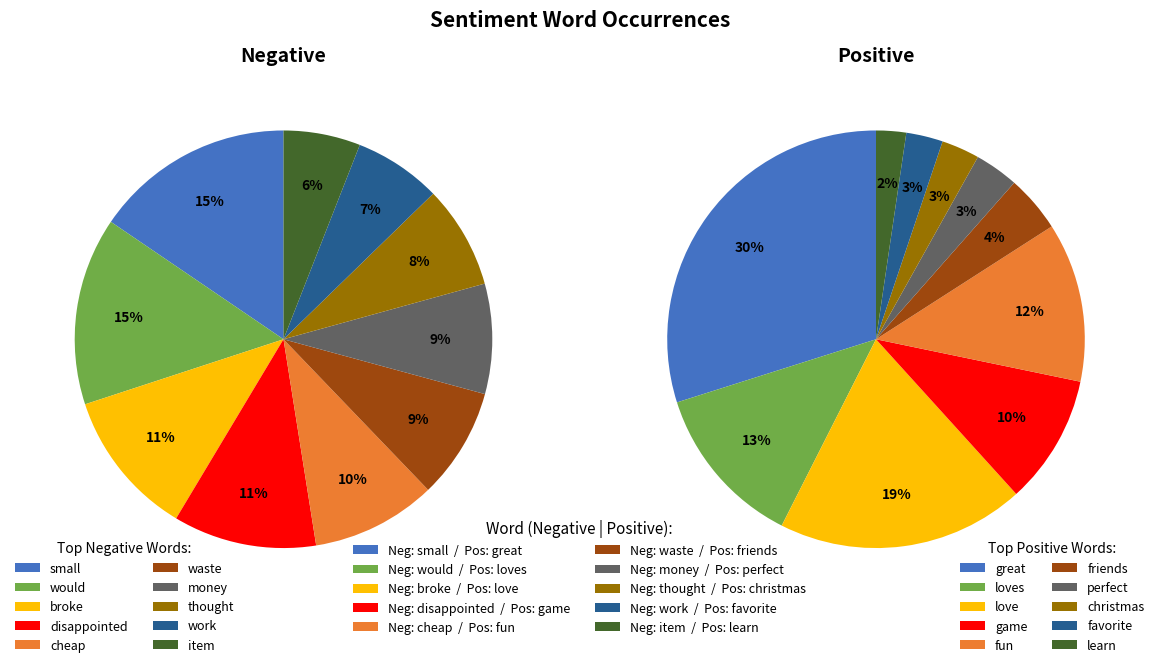

To the nearest percent, what portion does 0 represent?

30%